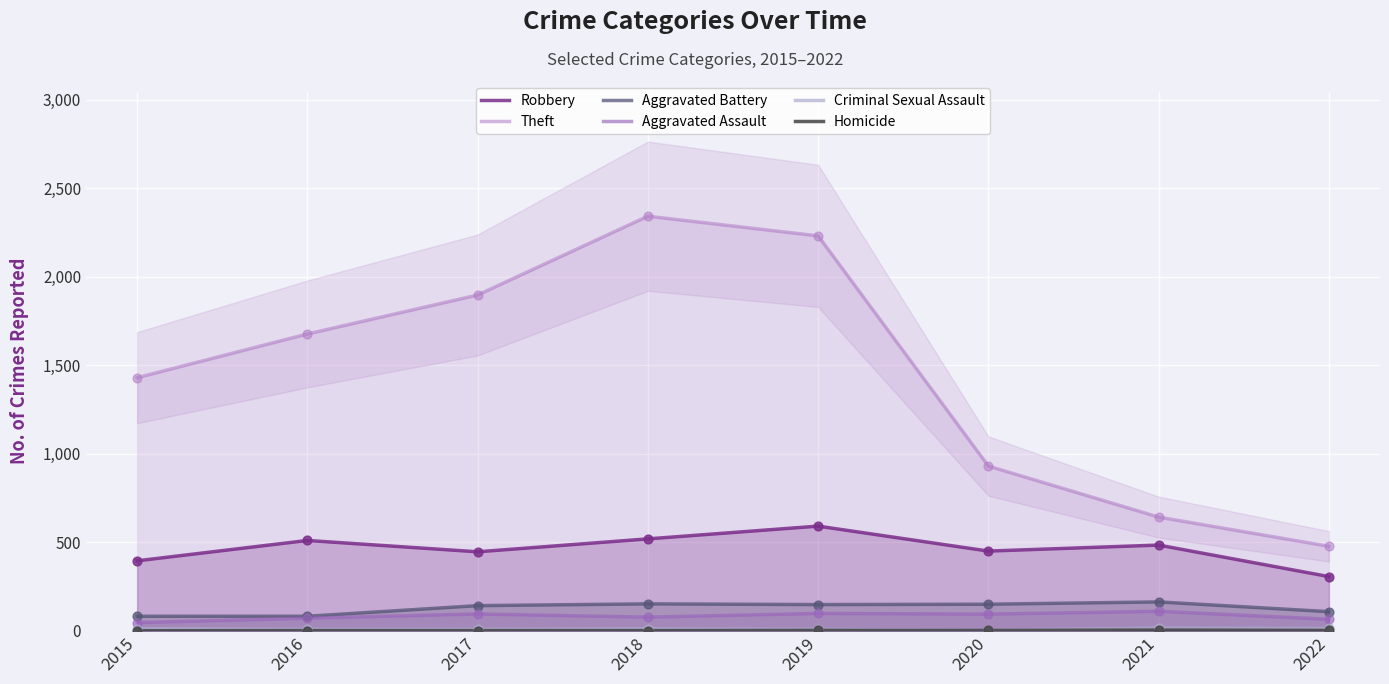

Which series has the largest total across all categories?

Theft